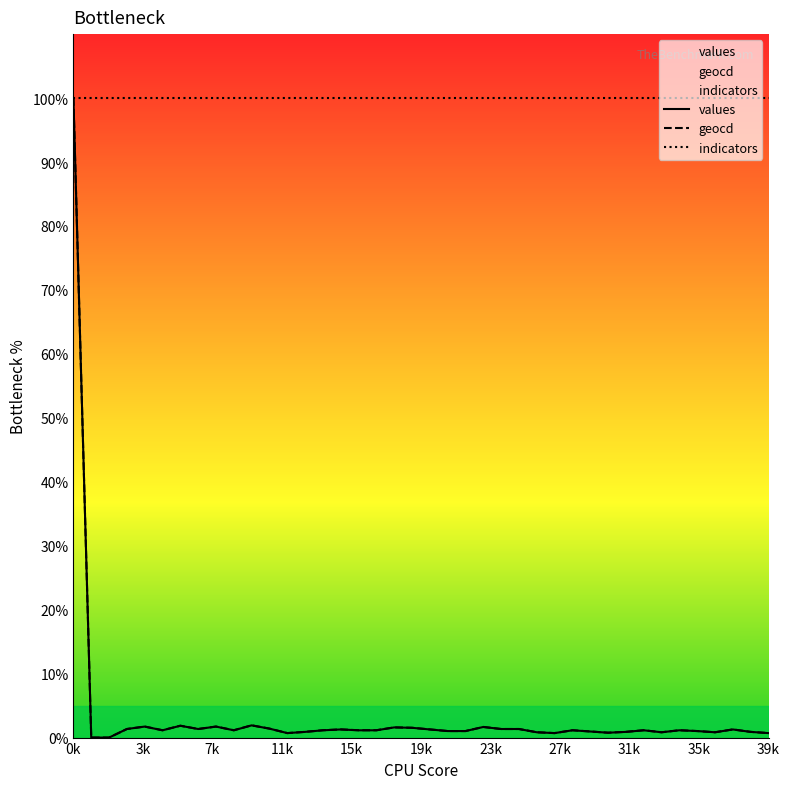

What is the total value across all series at 18?

3.2